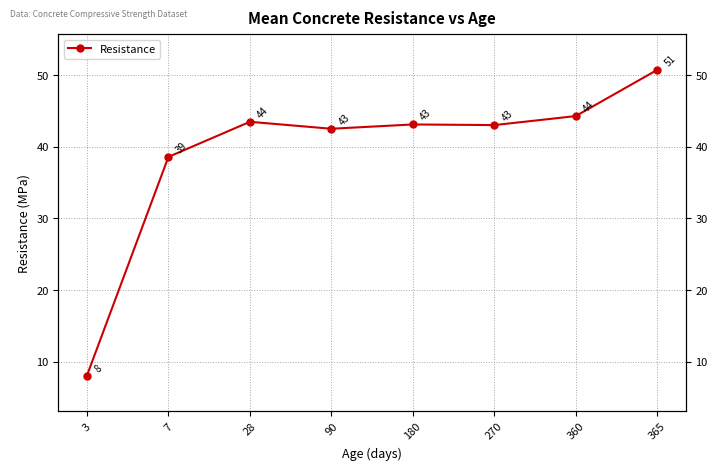

How many lines are shown in the chart?

1